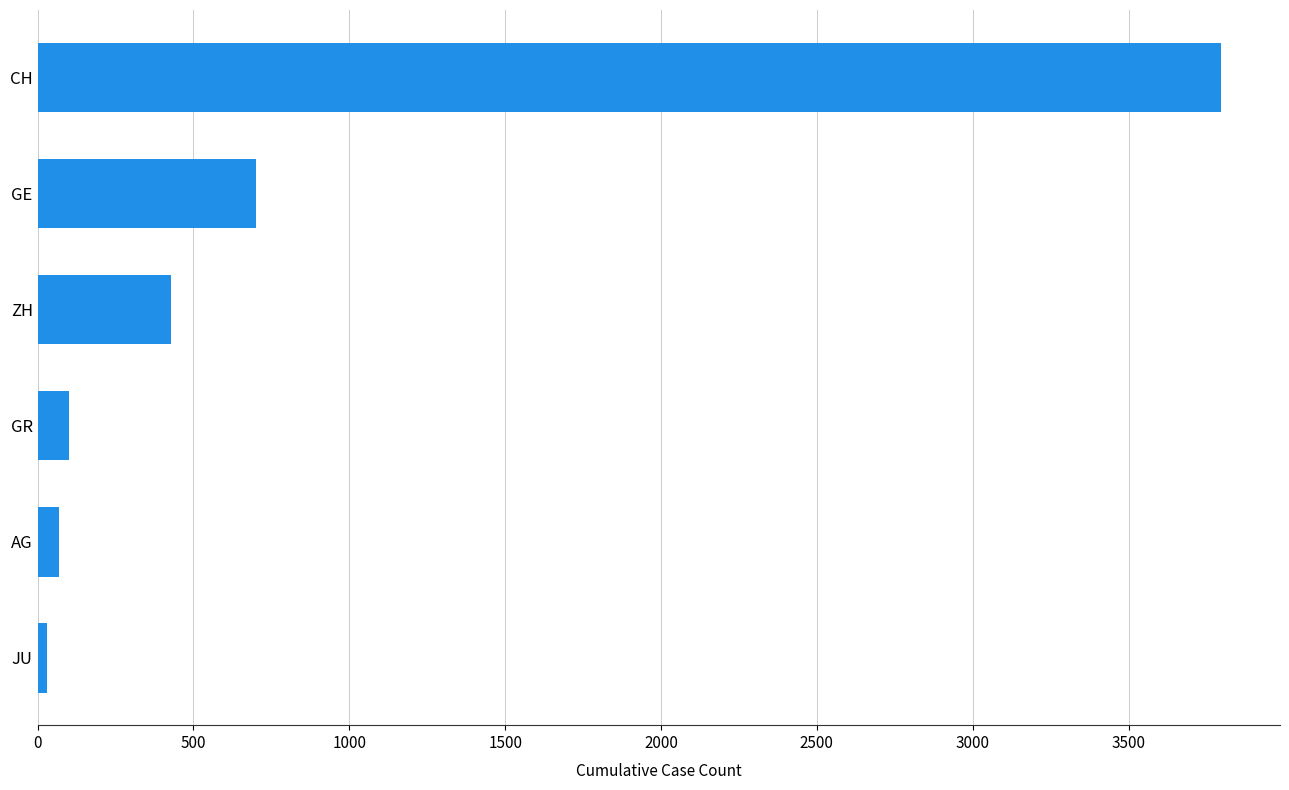

Does the chart contain any negative values?

No